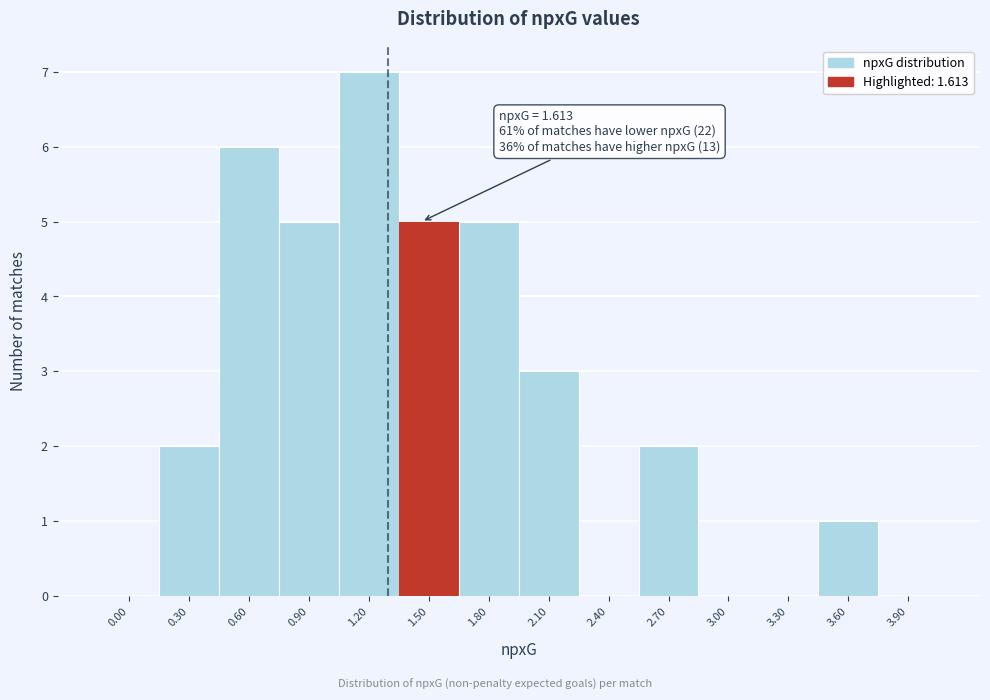

Reading left to right, what are all the values shown in this chart?

0.00=0	0.30=2	0.60=6	0.90=5	1.20=7	1.50=5	1.80=5	2.10=3	2.40=0	2.70=2	3.00=0	3.30=0	3.60=1	3.90=0